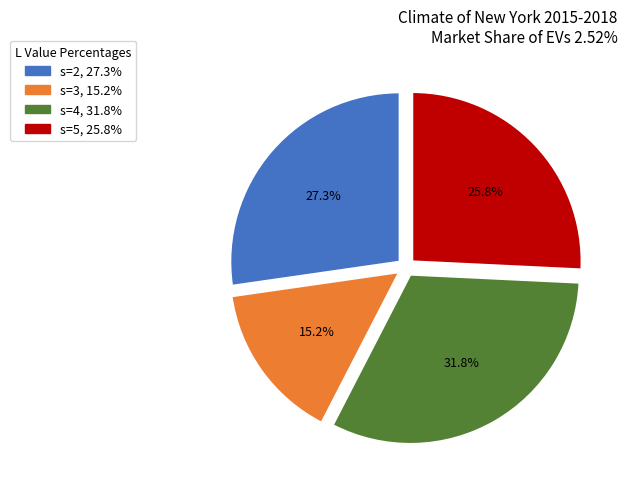

Combined, do s=5 and s=4 account for over 50%?

Yes